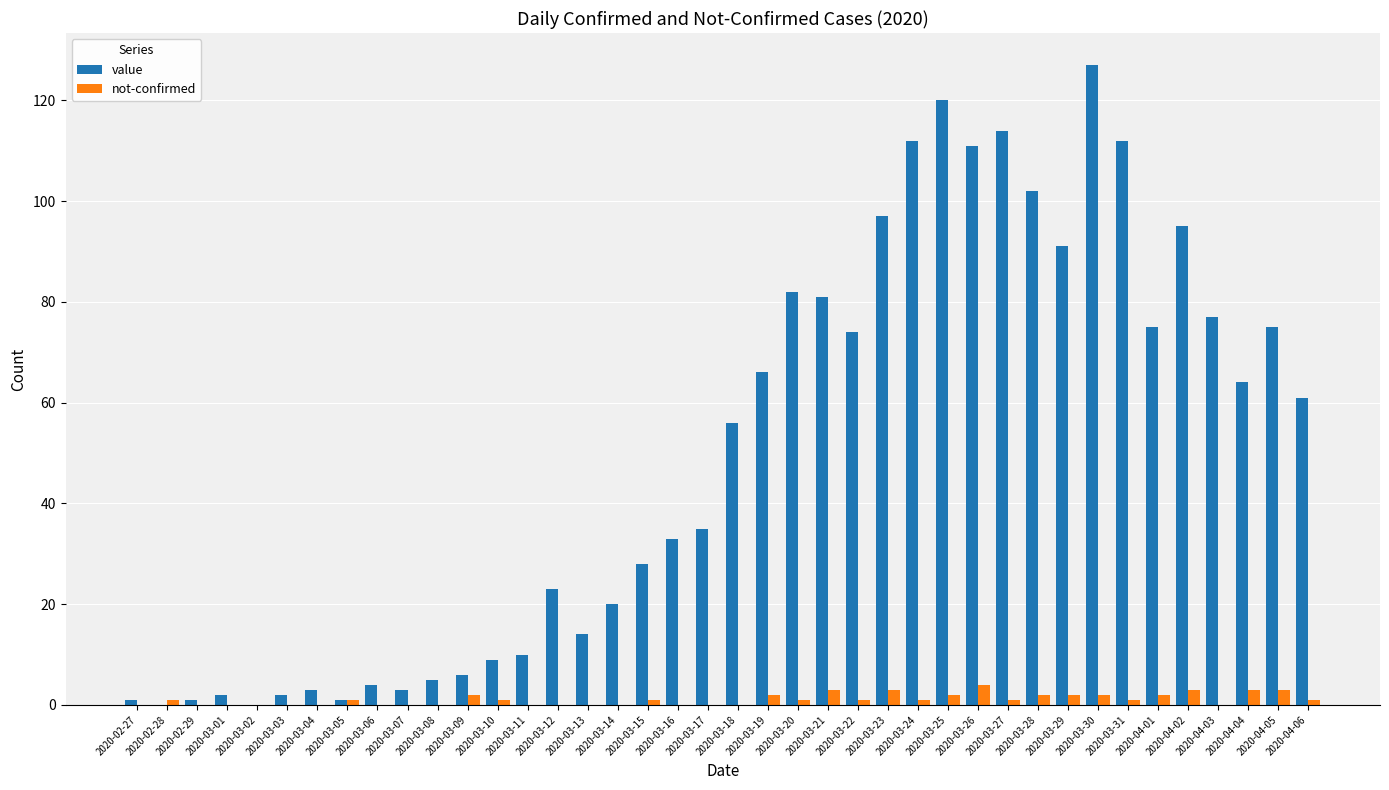

What is the greatest value displayed?

127